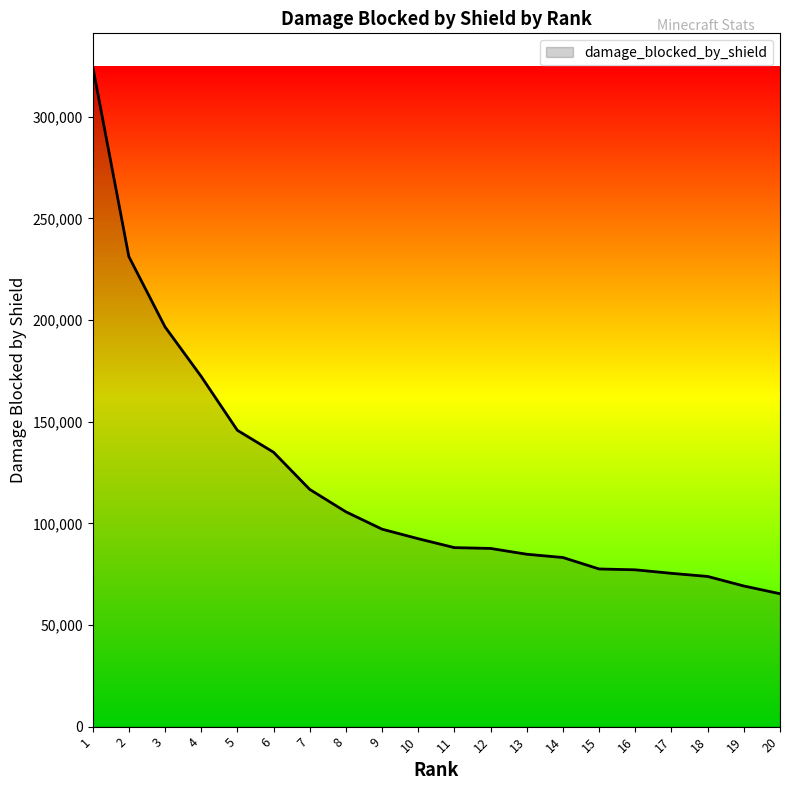

What value does the data have at 15, to the nearest 10?

77550